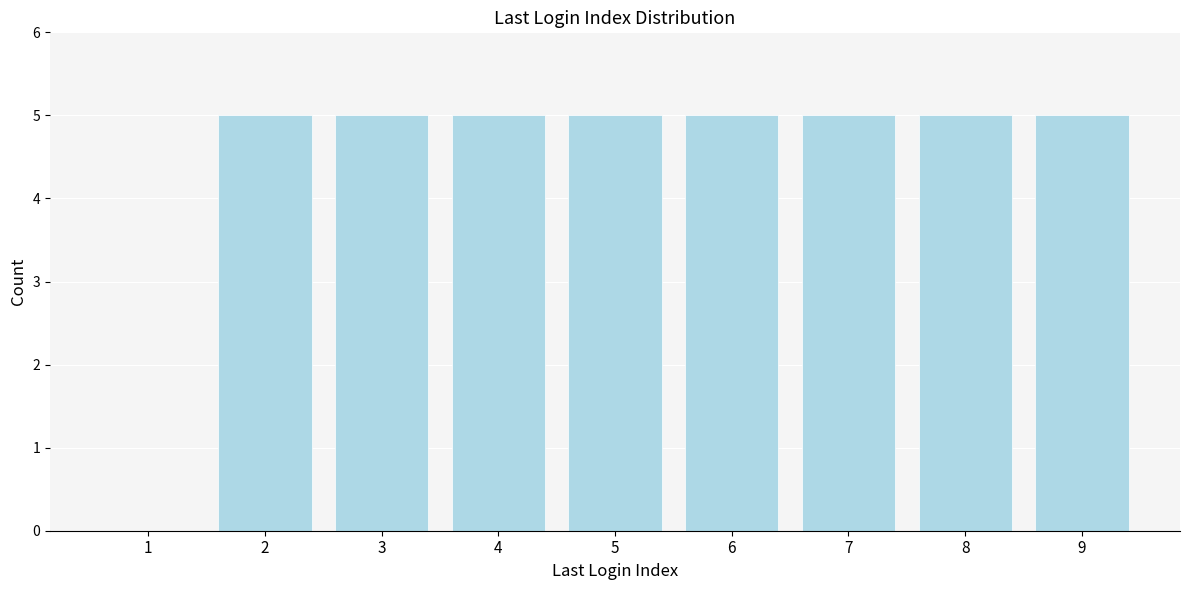

Reading right to left, list all the values displayed in this chart.

9=5	8=5	7=5	6=5	5=5	4=5	3=5	2=5	1=0